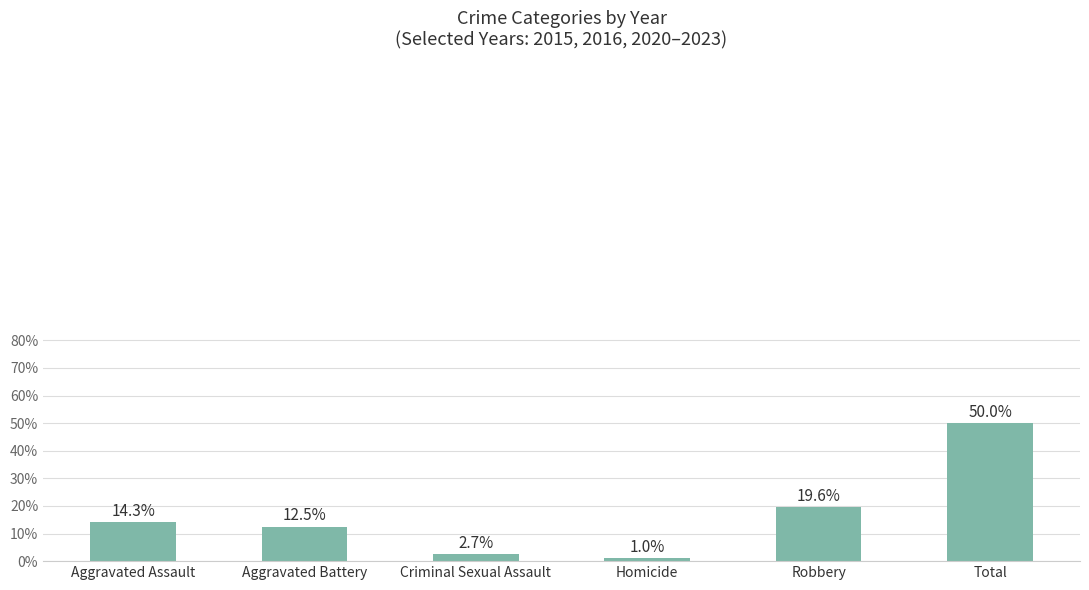

How many distinct data groups are displayed?

1